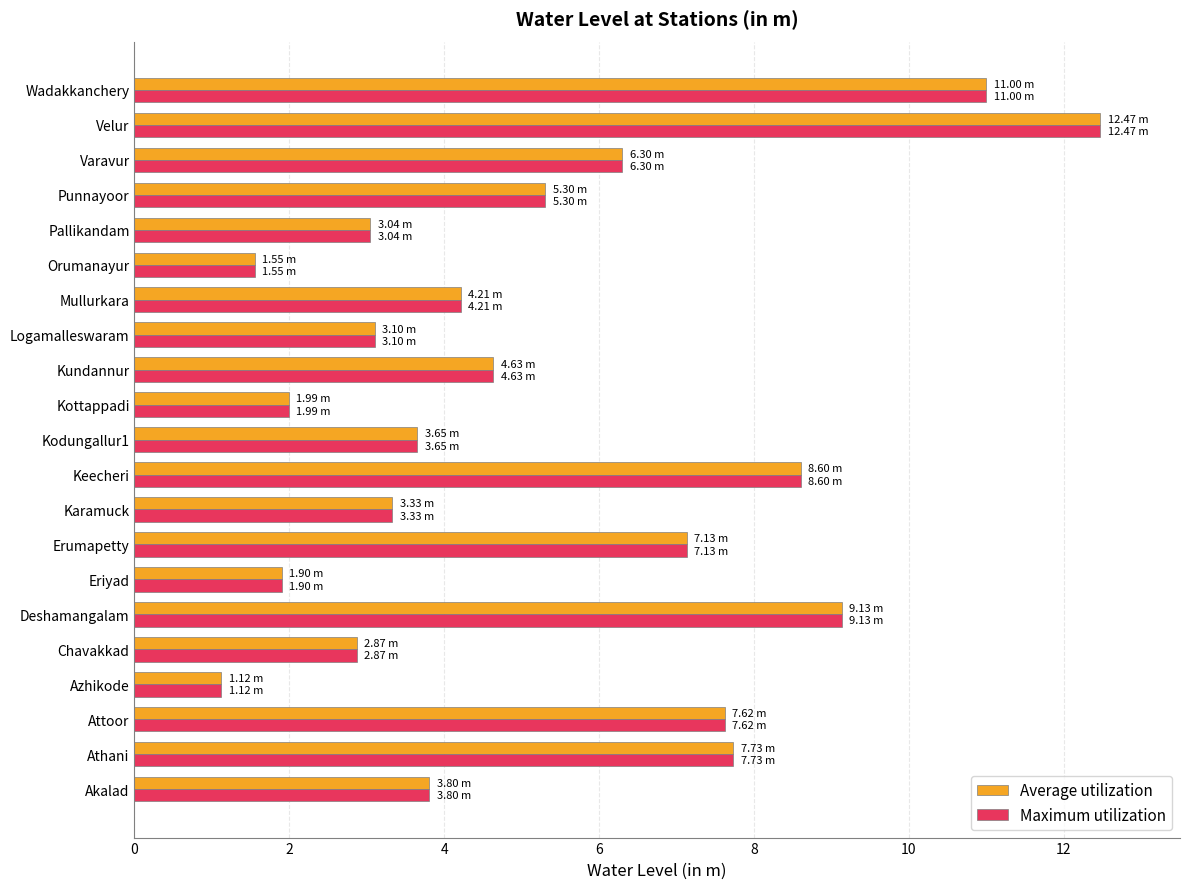

At which category is the sum across all series the highest?

Velur